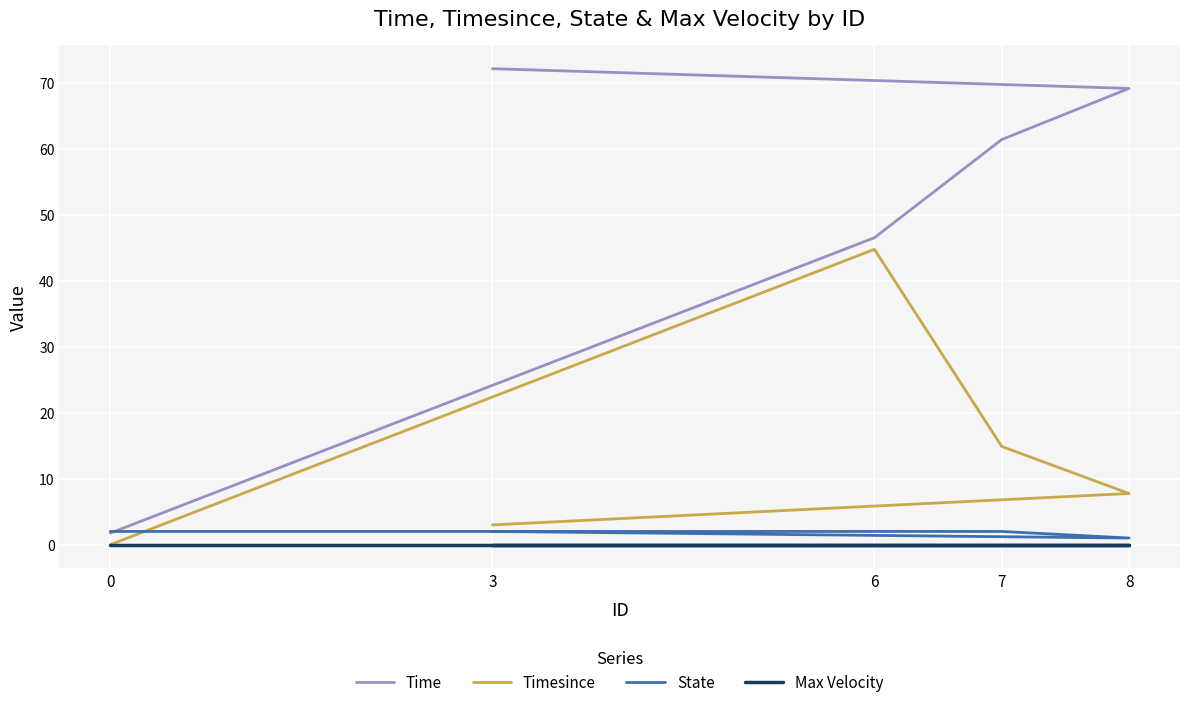

Is it true that Timesince equals 6.0 at 7?

False